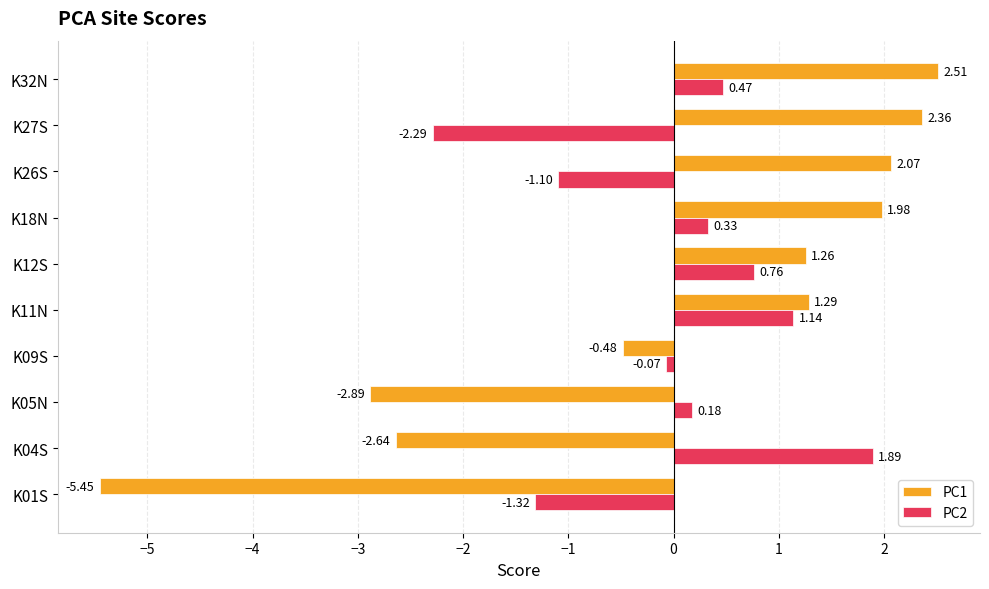

Rank the categories by PC1 value from highest to lowest.

K32N, K27S, K26S, K18N, K11N, K12S, K09S, K04S, K05N, K01S